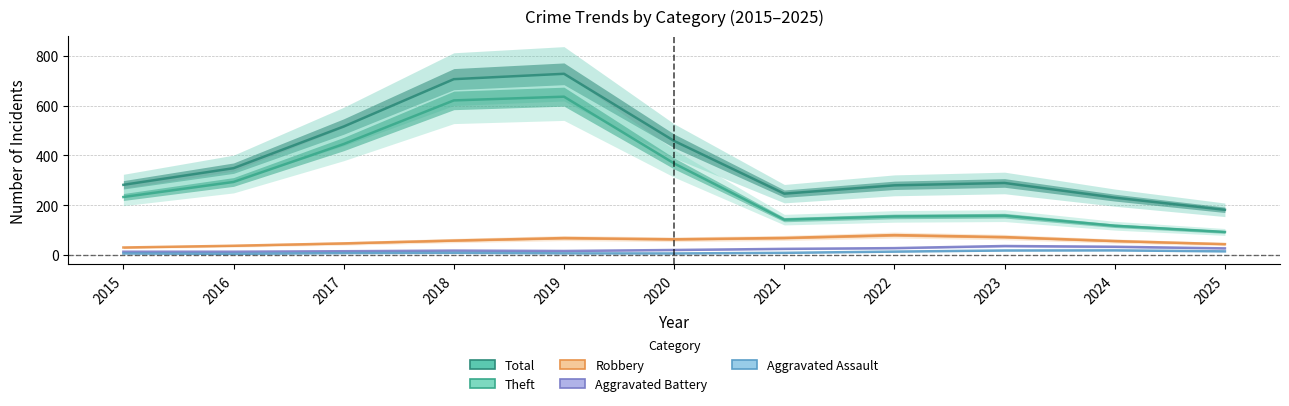

What is the value of the Theft point at the 11th from the left?

92.5